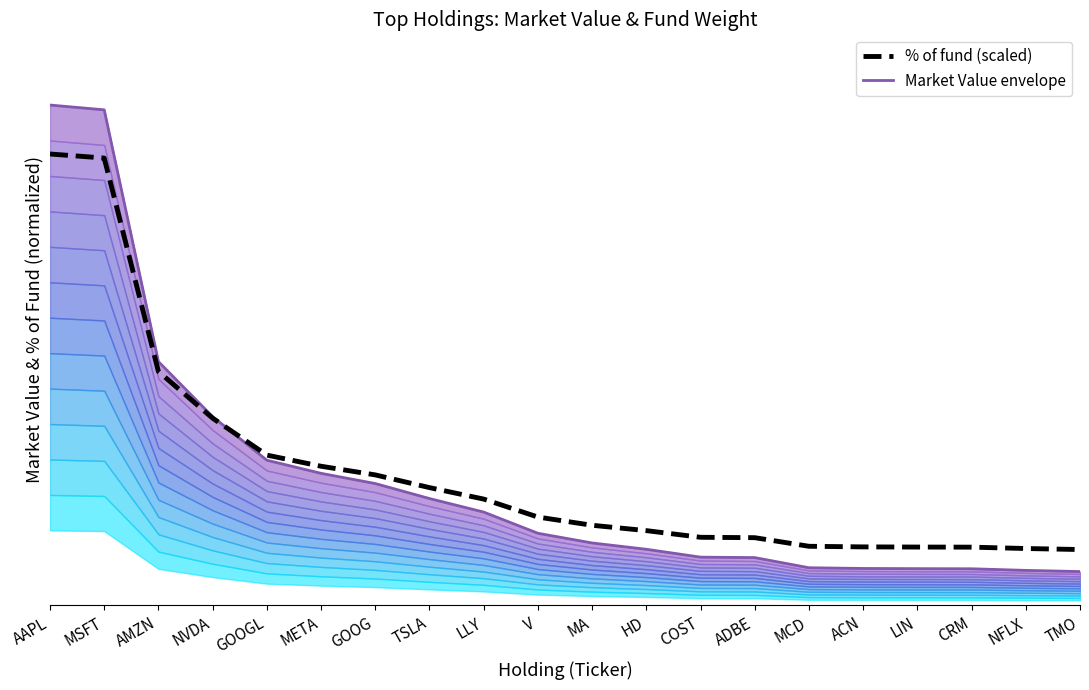

What is the value of the % of fund (scaled) point at the 15th from the left?

0.1